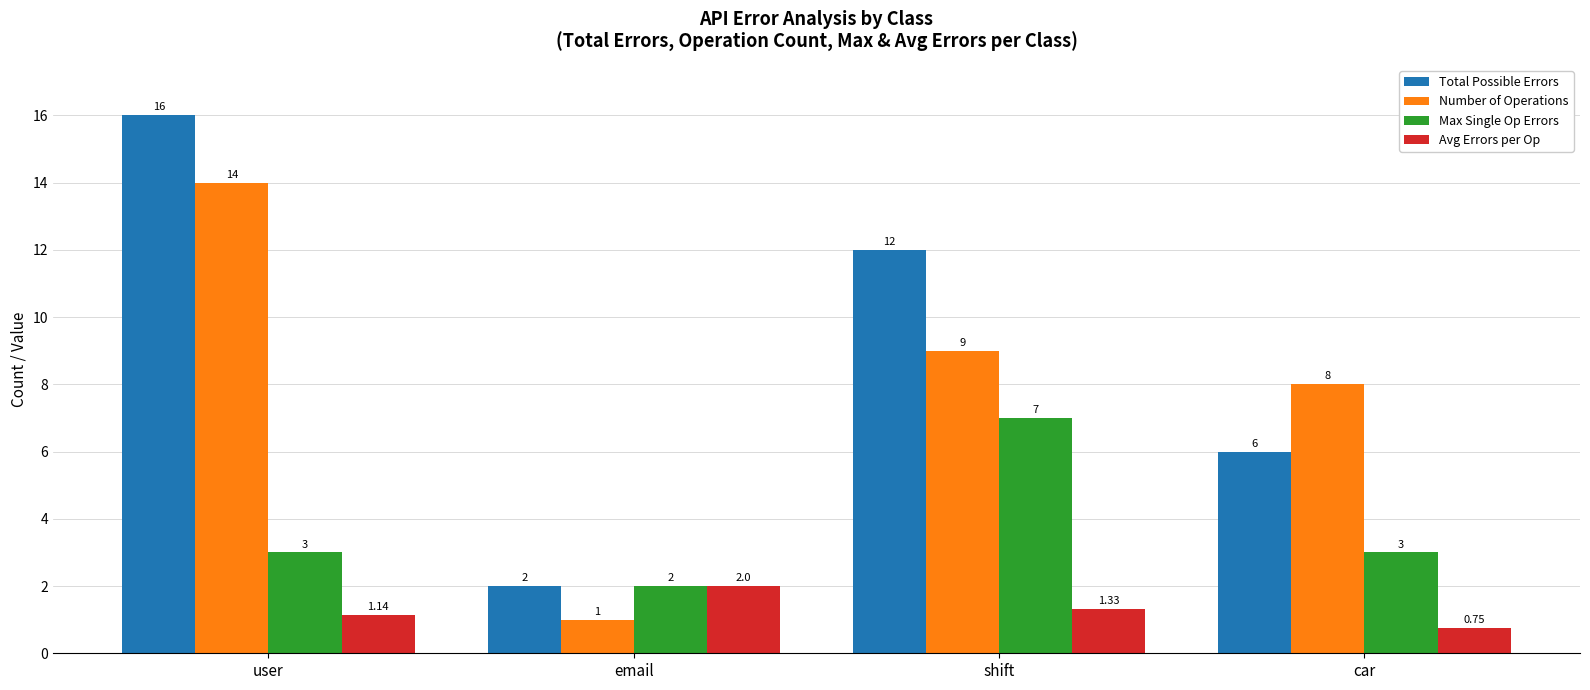

What is the sum of all Total Possible Errors values?

36.0